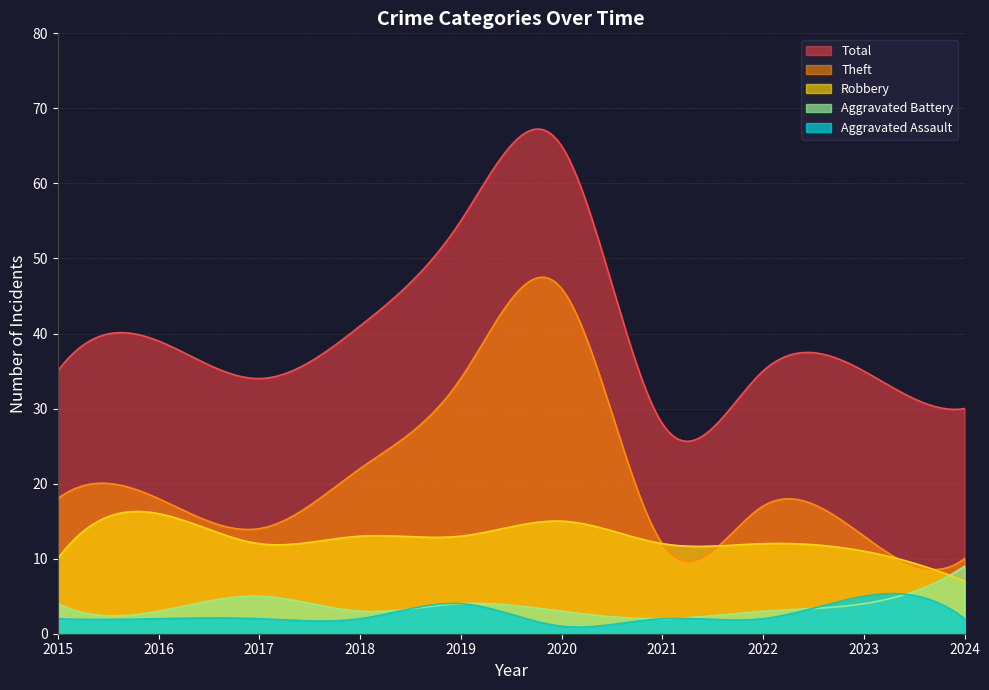

Reading right to left, list all the values displayed in this chart.

Aggravated Assault: 2	5	2	2	1	4	2	2	2	2
Aggravated Battery: 9	4	3	2	3	4	3	5	3	4
Robbery: 7	11	12	12	15	13	13	12	16	10
Theft: 10	13	17	12	46	34	22	14	18	18
Total: 30	35	35	28	65	55	41	34	39	35